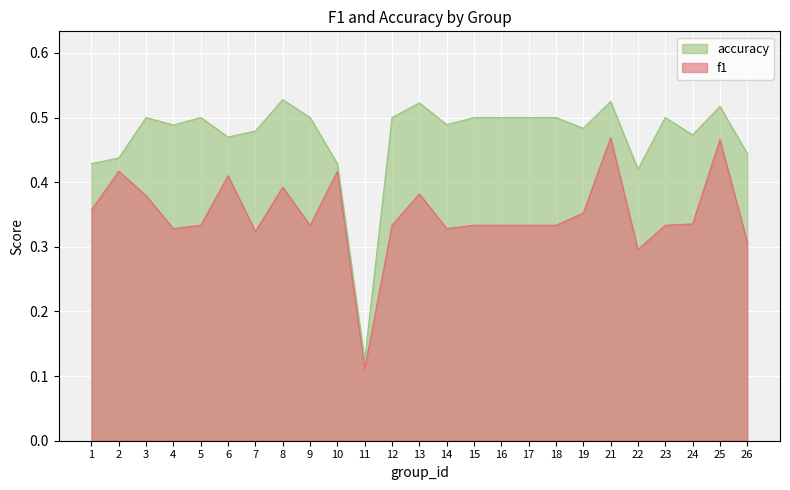

True or false: f1 and accuracy intersect in this chart.

False